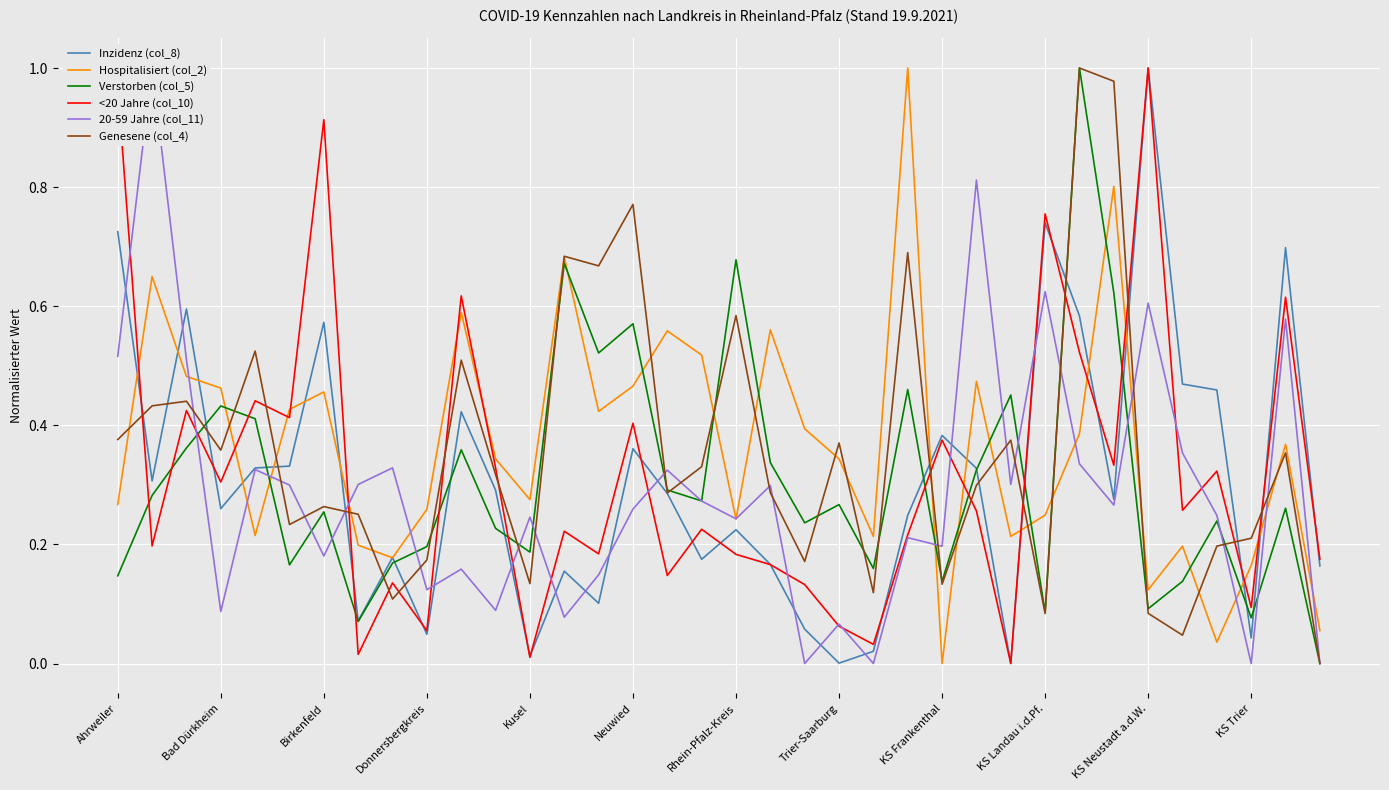

The value of Hospitalisiert (col_2) at Birkenfeld is 0.2. True or false?

False